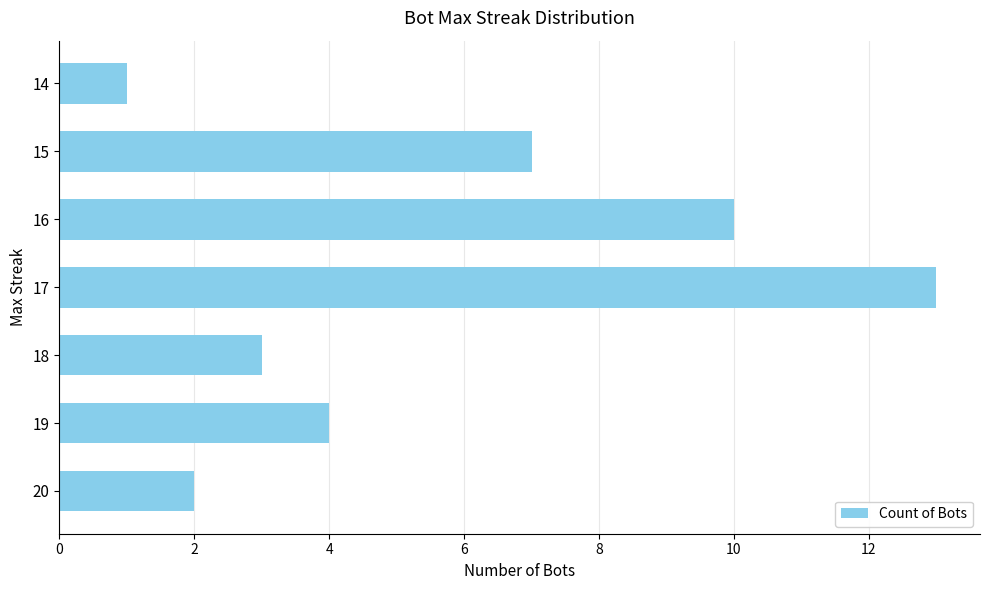

True or false: the data shows 3 at 18.

True